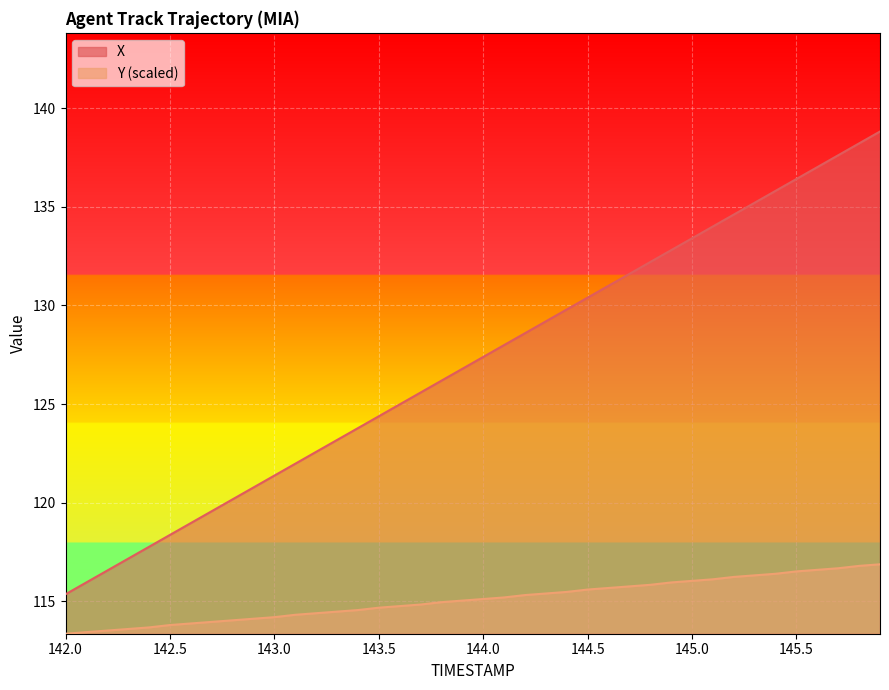

What value does the X series have at 145.8?

138.2